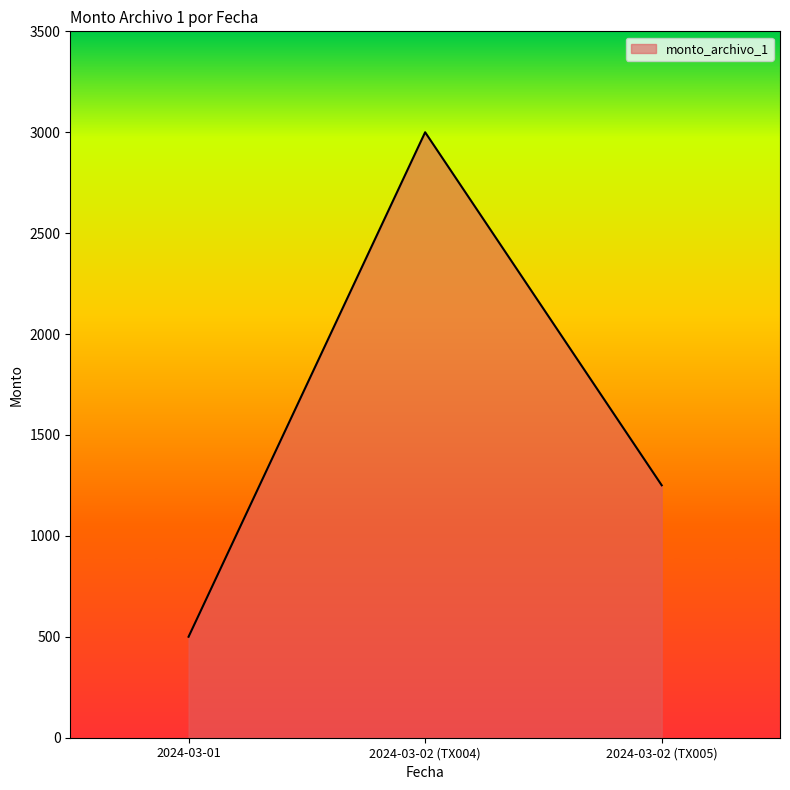

What is the sum of the values at 2024-03-01 and 2024-03-02 (TX005)?

1751.0